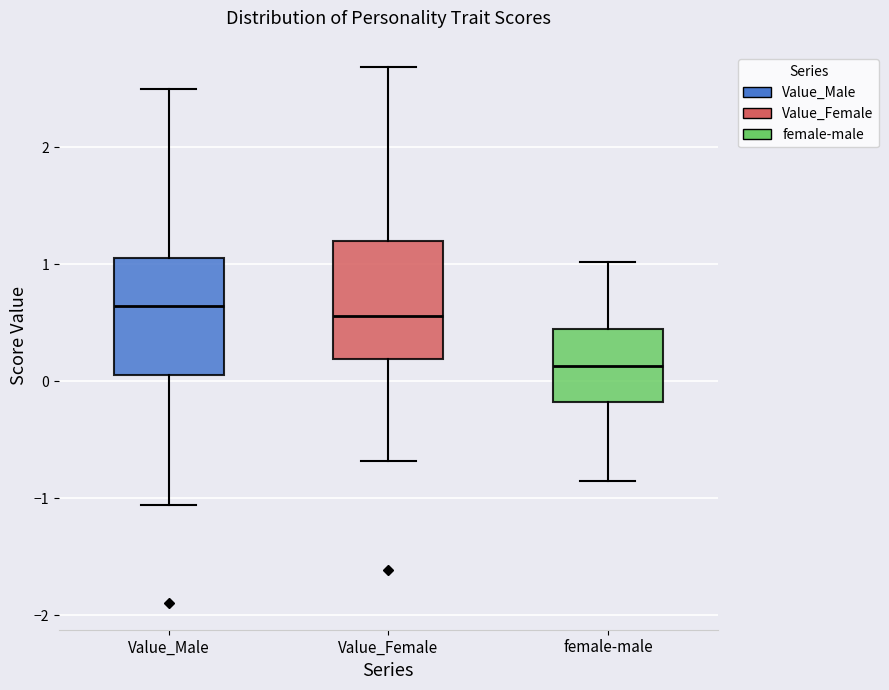

Reading left to right, read every box against the y-axis: the position of its median line, the range the box covers, and the ends of its whiskers. The values are not printed on the chart, so give them approximately, as read against the axis.

Value_Male: median 0.6, box 0.1 to 1.1, whiskers -1.1 to 2.5
Value_Female: median 0.6, box 0.2 to 1.2, whiskers -0.7 to 2.7
female-male: median 0.1, box -0.2 to 0.5, whiskers -0.9 to 1.0